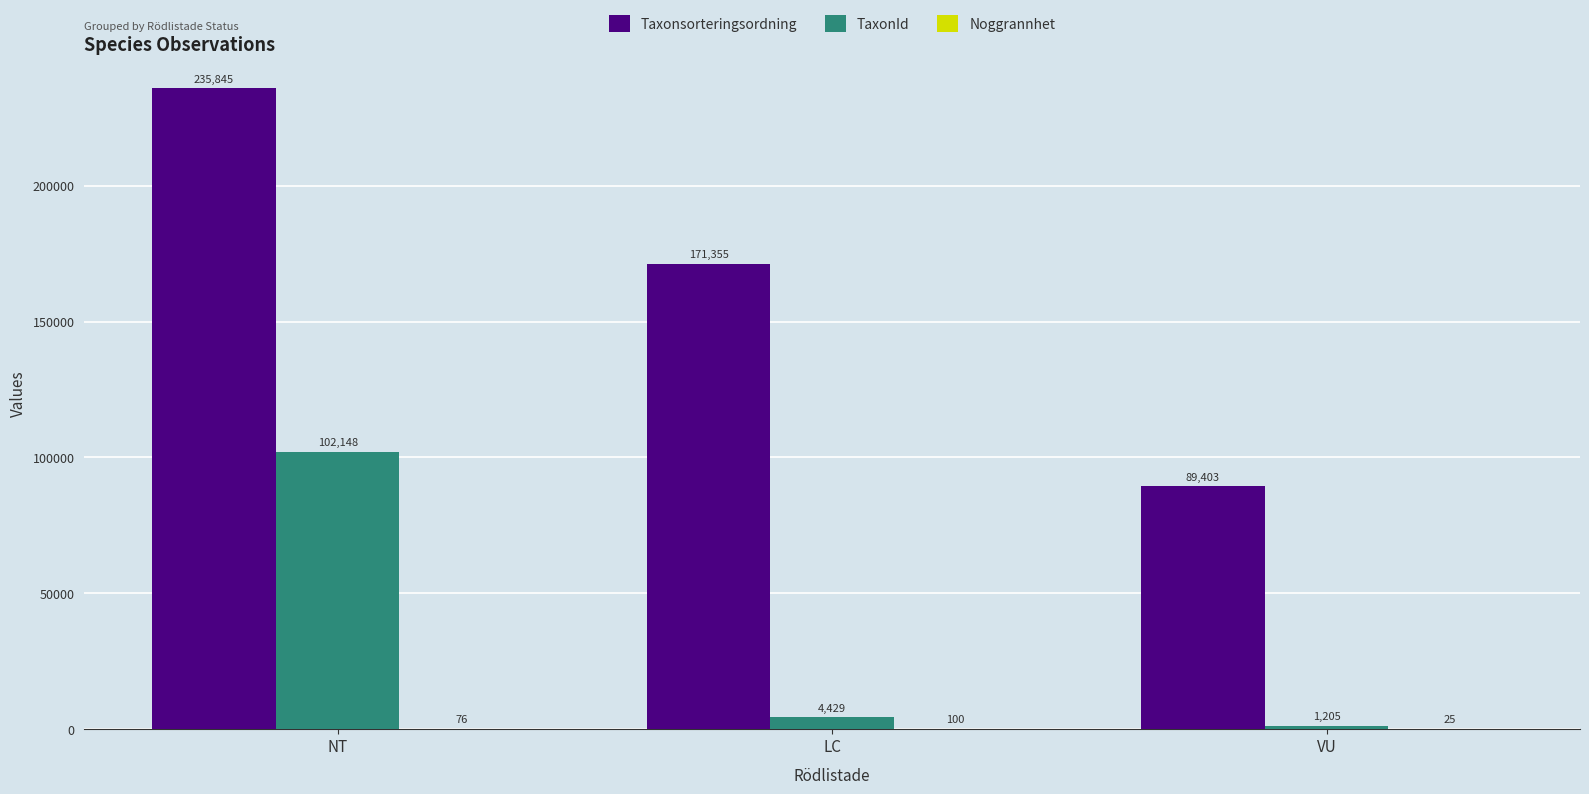

Where does the TaxonId series first go above 4429?

NT